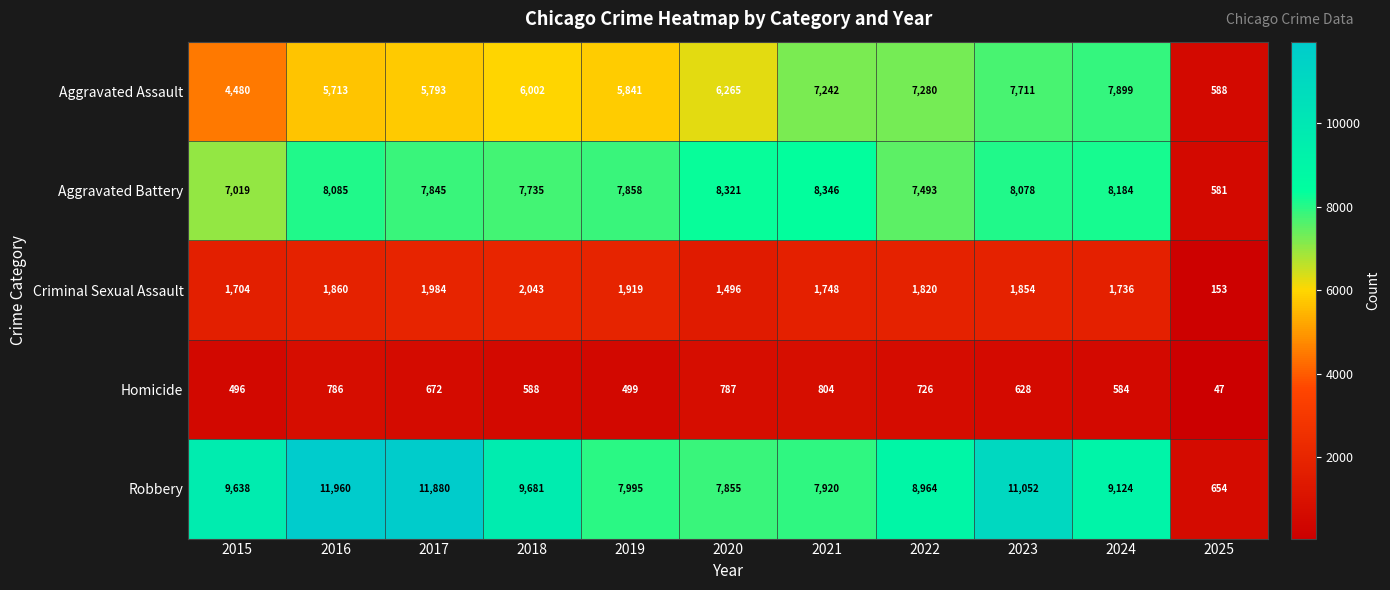

True or false: Aggravated Battery has a value of 7858 at 2019.

True